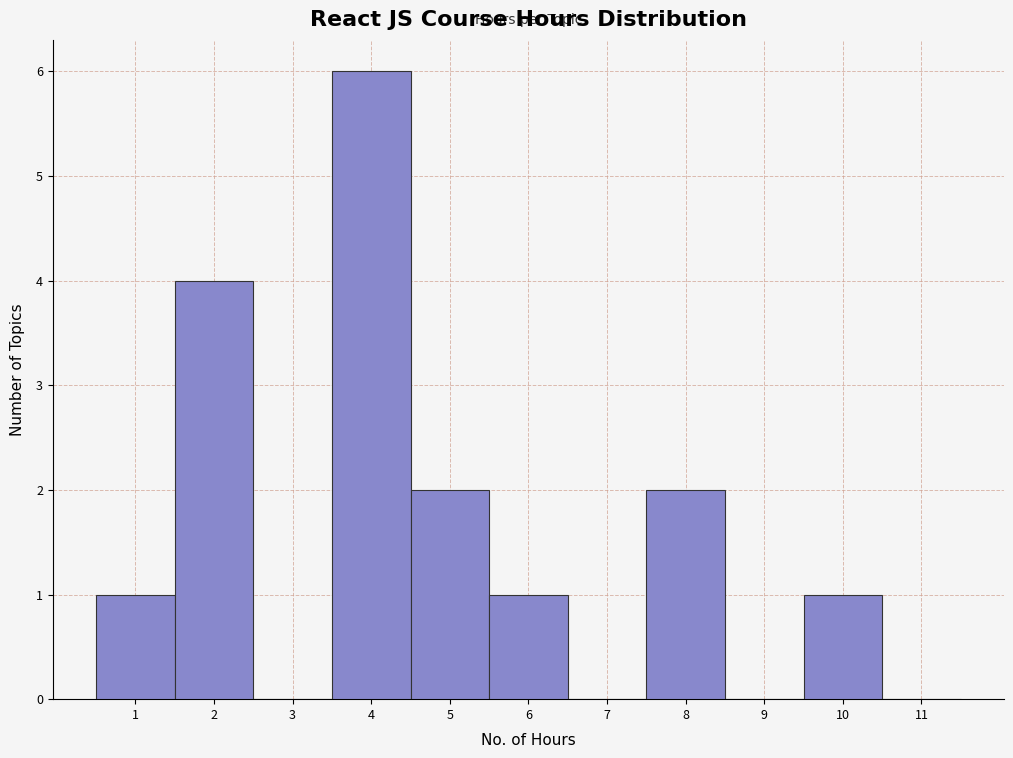

What is the height of the bar covering 1.5 to 2.5 on the x-axis? The values are not printed on the chart, so give them approximately, as read against the axis.

4